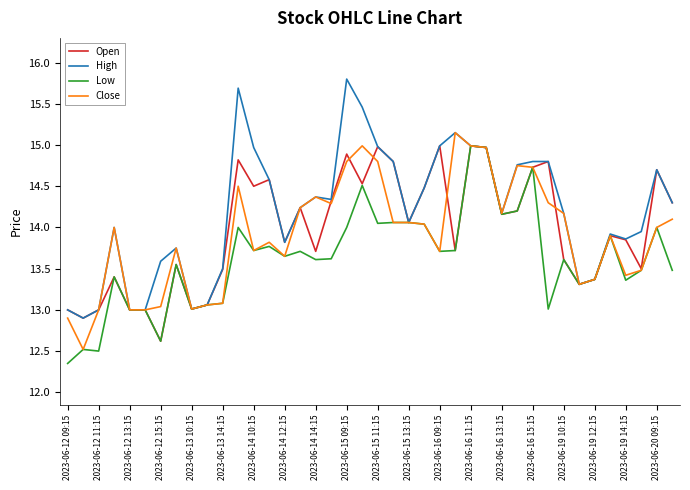

What is the highest value of the High series?

15.8